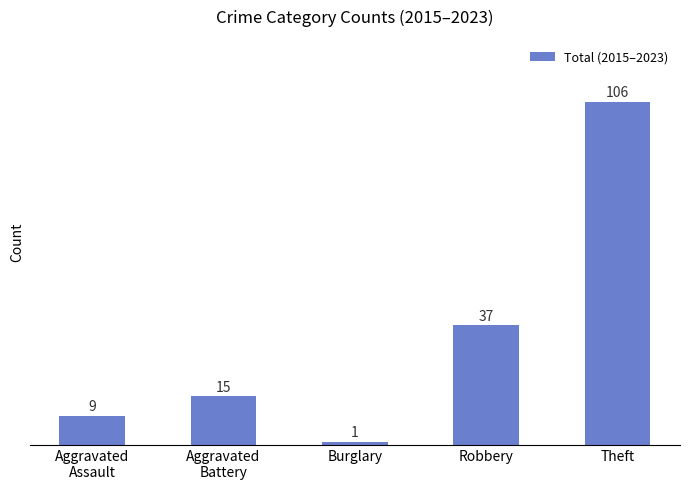

The chart shows a value of 1 at Burglary. True or false?

True